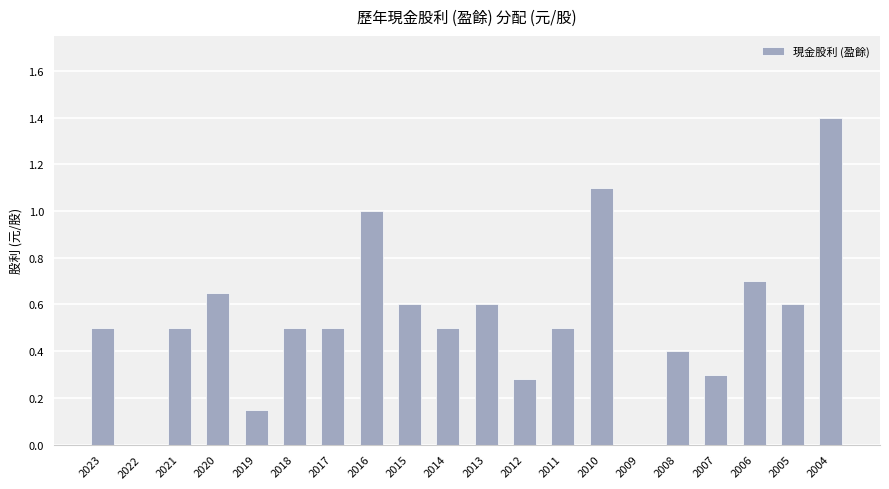

Are the bars horizontal?

No